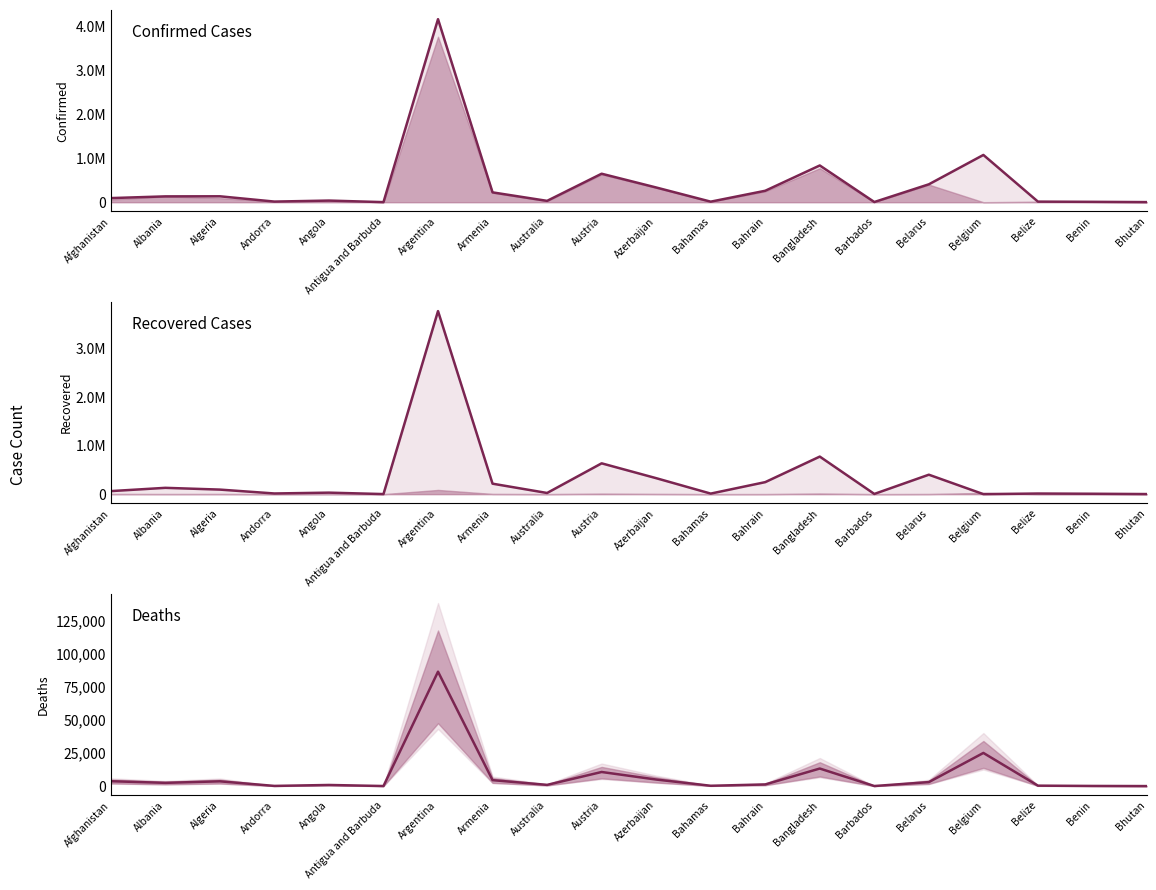

After their last crossing, which series has the higher values: Deaths or Recovered?

Recovered